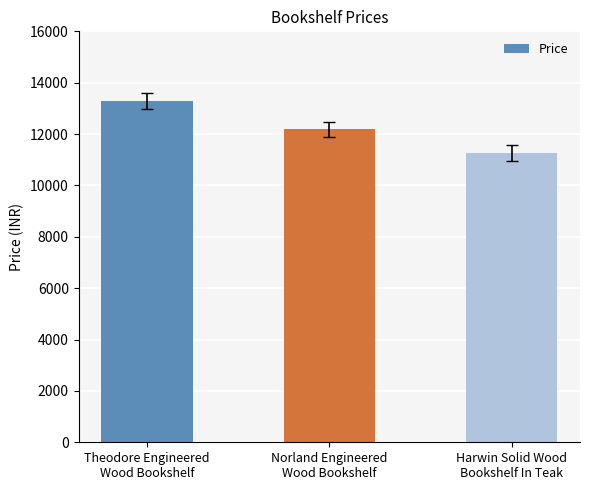

Reading right to left, extract all data points from this chart.

11263	12187	13280